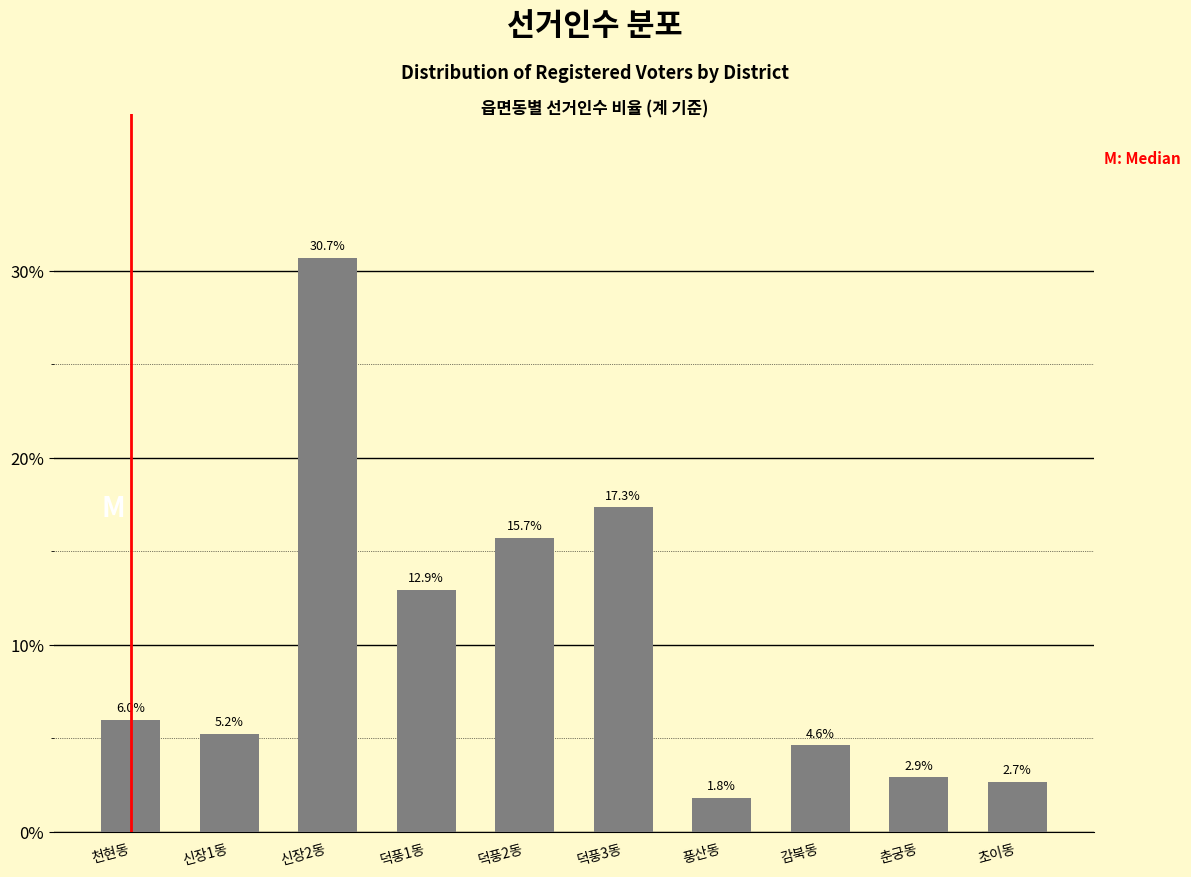

Reading left to right, list all the values displayed in this chart.

6.0	5.2	30.7	12.9	15.7	17.3	1.8	4.6	2.9	2.7